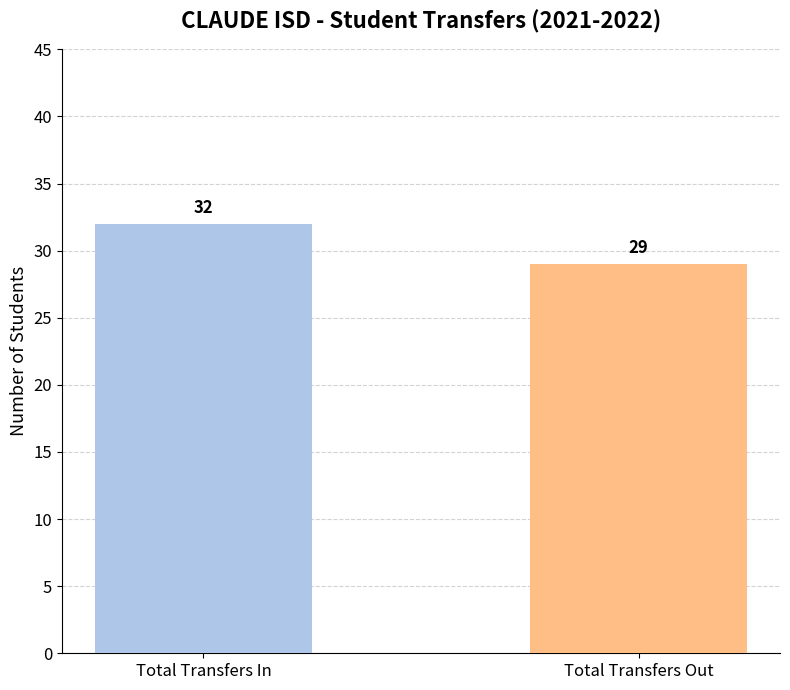

Rank the categories by value from highest to lowest.

Total Transfers In, Total Transfers Out